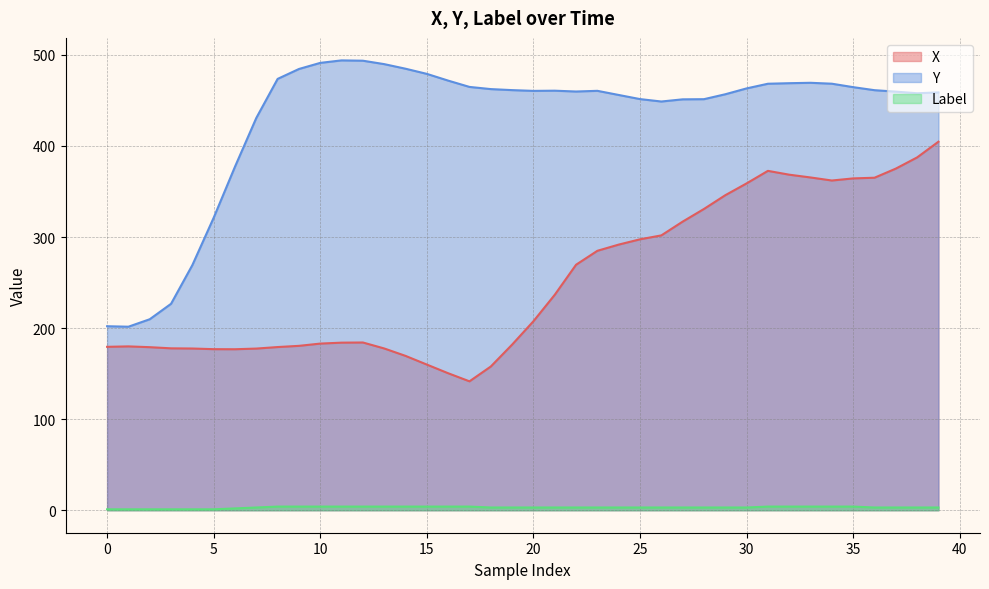

How many interior local valleys does the X series have?

3